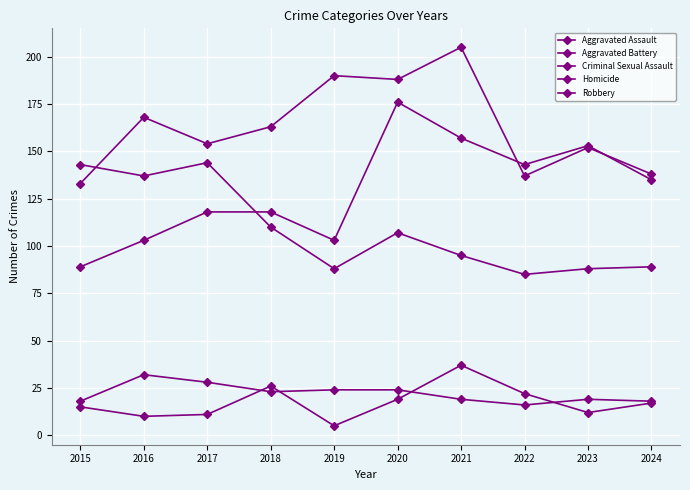

At which category is the sum across all series the highest?

2020